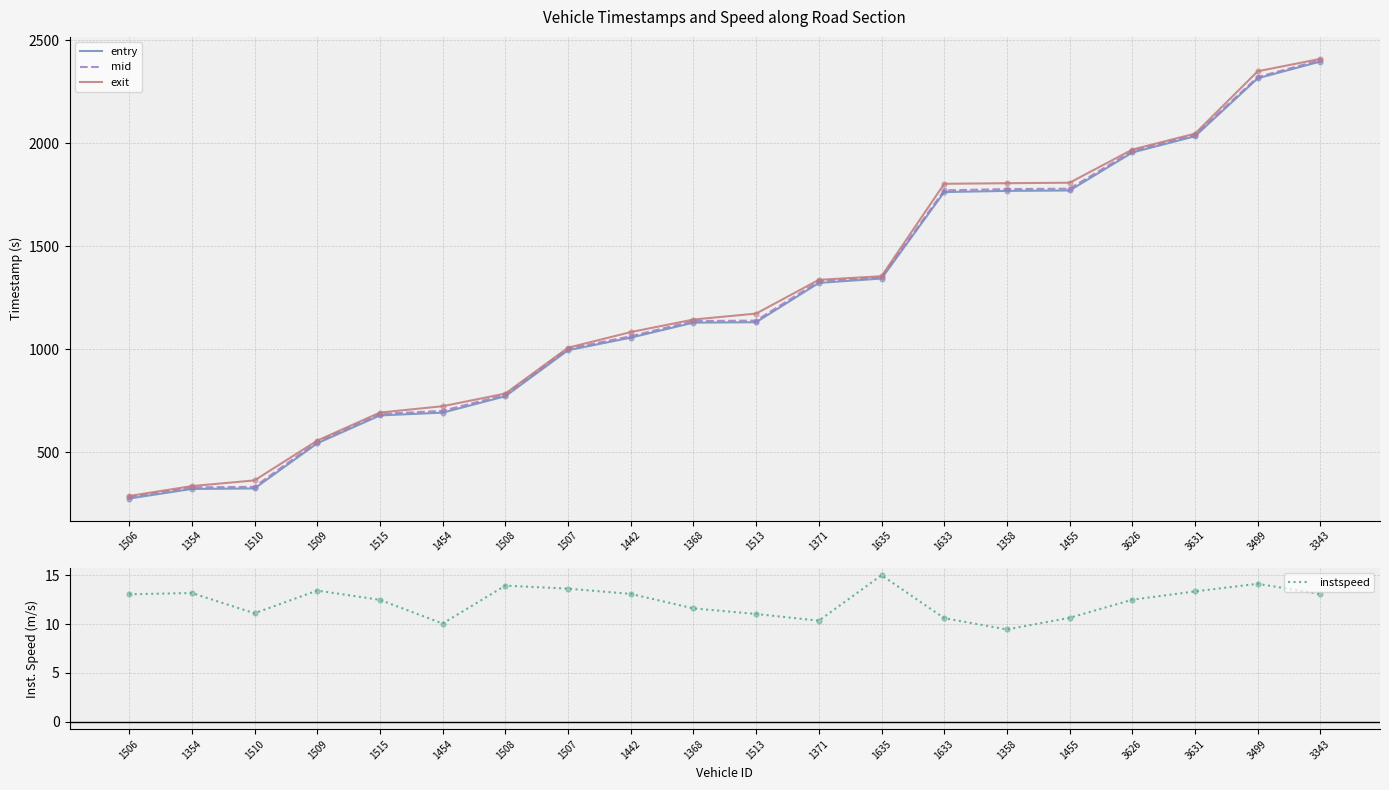

Which series reaches the maximum Y coordinate?

exit